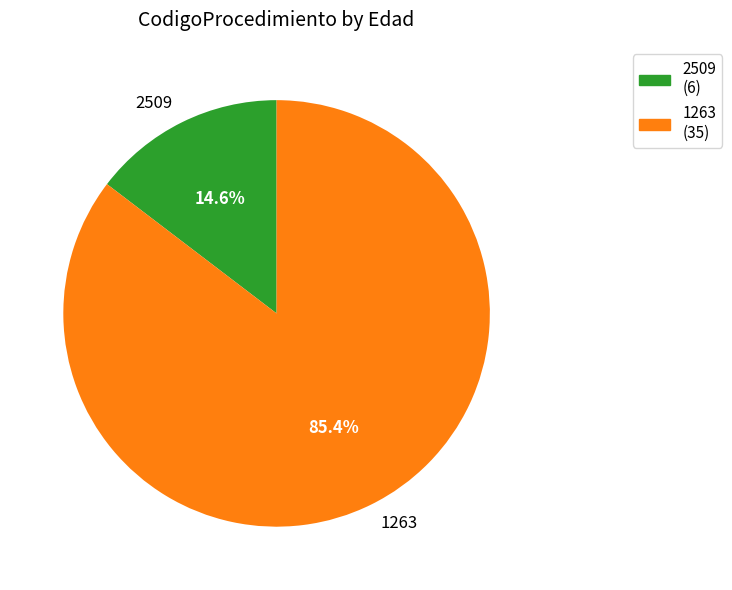

Which has a higher value, 1263 or 2509?

1263